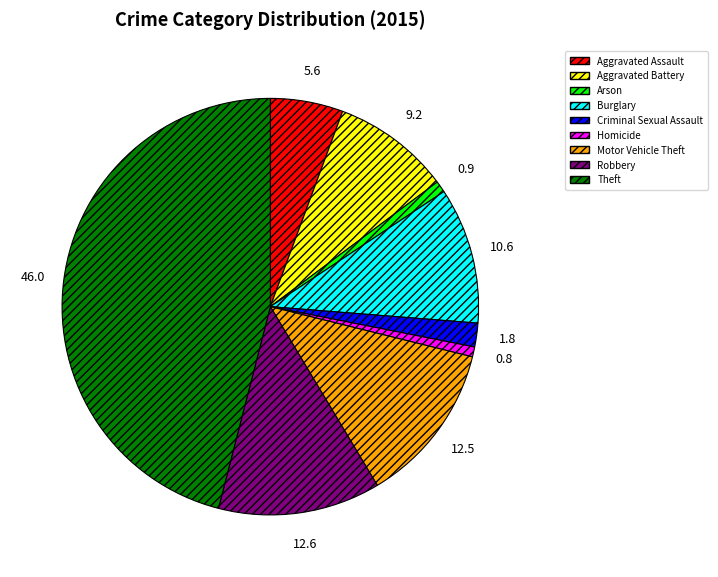

Approximately how many times larger is the value at Aggravated Battery compared to Criminal Sexual Assault?

5.0